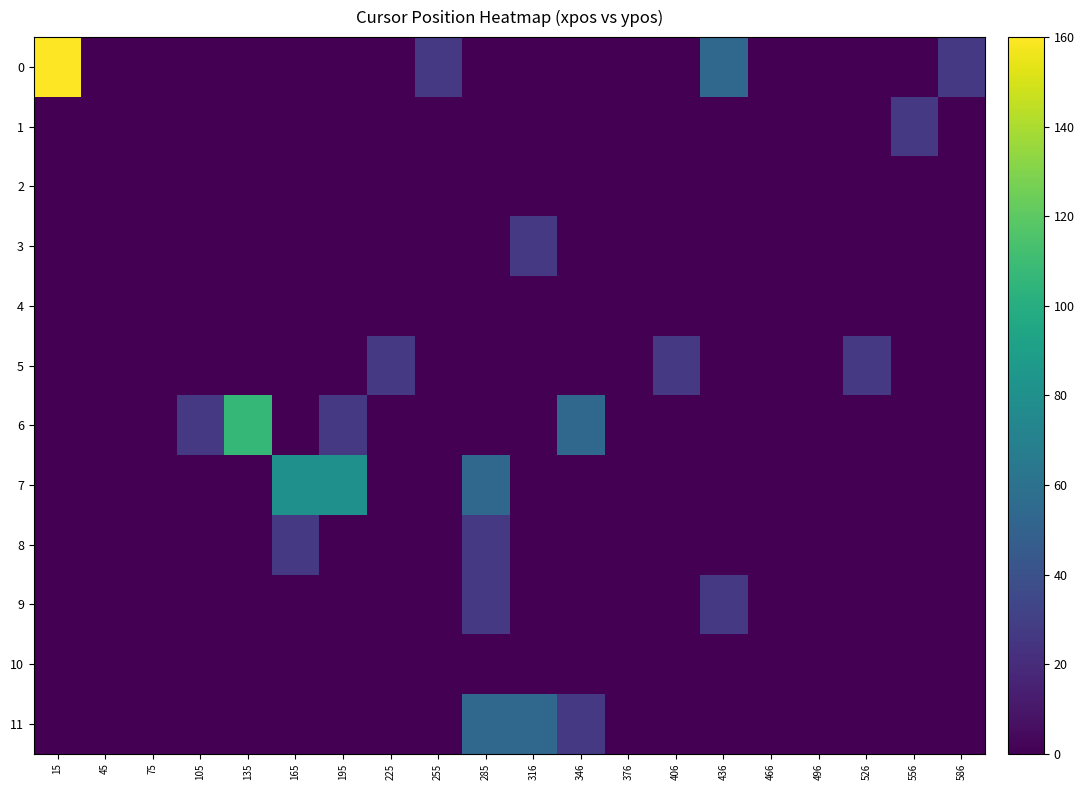

Reading right to left, extract all data points from this chart.

0: 586=26.7	556=0.0	526=0.0	496=0.0	466=0.0	436=53.3	406=0.0	376=0.0	346=0.0	316=0.0	285=0.0	255=26.7	225=0.0	195=0.0	165=0.0	135=0.0	105=0.0	75=0.0	45=0.0	15=160.0
1: 586=0.0	556=26.7	526=0.0	496=0.0	466=0.0	436=0.0	406=0.0	376=0.0	346=0.0	316=0.0	285=0.0	255=0.0	225=0.0	195=0.0	165=0.0	135=0.0	105=0.0	75=0.0	45=0.0	15=0.0
2: 586=0.0	556=0.0	526=0.0	496=0.0	466=0.0	436=0.0	406=0.0	376=0.0	346=0.0	316=0.0	285=0.0	255=0.0	225=0.0	195=0.0	165=0.0	135=0.0	105=0.0	75=0.0	45=0.0	15=0.0
3: 586=0.0	556=0.0	526=0.0	496=0.0	466=0.0	436=0.0	406=0.0	376=0.0	346=0.0	316=26.7	285=0.0	255=0.0	225=0.0	195=0.0	165=0.0	135=0.0	105=0.0	75=0.0	45=0.0	15=0.0
4: 586=0.0	556=0.0	526=0.0	496=0.0	466=0.0	436=0.0	406=0.0	376=0.0	346=0.0	316=0.0	285=0.0	255=0.0	225=0.0	195=0.0	165=0.0	135=0.0	105=0.0	75=0.0	45=0.0	15=0.0
5: 586=0.0	556=0.0	526=26.7	496=0.0	466=0.0	436=0.0	406=26.7	376=0.0	346=0.0	316=0.0	285=0.0	255=0.0	225=26.7	195=0.0	165=0.0	135=0.0	105=0.0	75=0.0	45=0.0	15=0.0
6: 586=0.0	556=0.0	526=0.0	496=0.0	466=0.0	436=0.0	406=0.0	376=0.0	346=53.3	316=0.0	285=0.0	255=0.0	225=0.0	195=26.7	165=0.0	135=106.7	105=26.7	75=0.0	45=0.0	15=0.0
7: 586=0.0	556=0.0	526=0.0	496=0.0	466=0.0	436=0.0	406=0.0	376=0.0	346=0.0	316=0.0	285=53.3	255=0.0	225=0.0	195=80.0	165=80.0	135=0.0	105=0.0	75=0.0	45=0.0	15=0.0
8: 586=0.0	556=0.0	526=0.0	496=0.0	466=0.0	436=0.0	406=0.0	376=0.0	346=0.0	316=0.0	285=26.7	255=0.0	225=0.0	195=0.0	165=26.7	135=0.0	105=0.0	75=0.0	45=0.0	15=0.0
9: 586=0.0	556=0.0	526=0.0	496=0.0	466=0.0	436=26.7	406=0.0	376=0.0	346=0.0	316=0.0	285=26.7	255=0.0	225=0.0	195=0.0	165=0.0	135=0.0	105=0.0	75=0.0	45=0.0	15=0.0
10: 586=0.0	556=0.0	526=0.0	496=0.0	466=0.0	436=0.0	406=0.0	376=0.0	346=0.0	316=0.0	285=0.0	255=0.0	225=0.0	195=0.0	165=0.0	135=0.0	105=0.0	75=0.0	45=0.0	15=0.0
11: 586=0.0	556=0.0	526=0.0	496=0.0	466=0.0	436=0.0	406=0.0	376=0.0	346=26.7	316=53.3	285=53.3	255=0.0	225=0.0	195=0.0	165=0.0	135=0.0	105=0.0	75=0.0	45=0.0	15=0.0